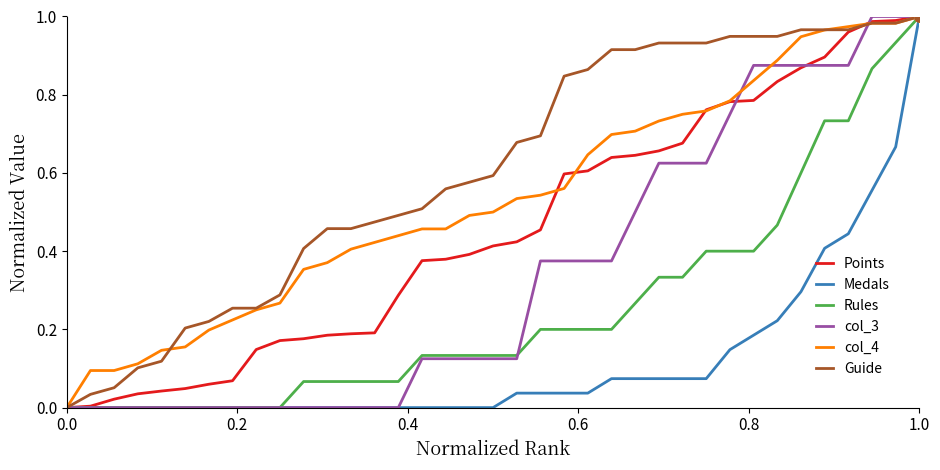

Which series reaches the minimum Y coordinate?

Points